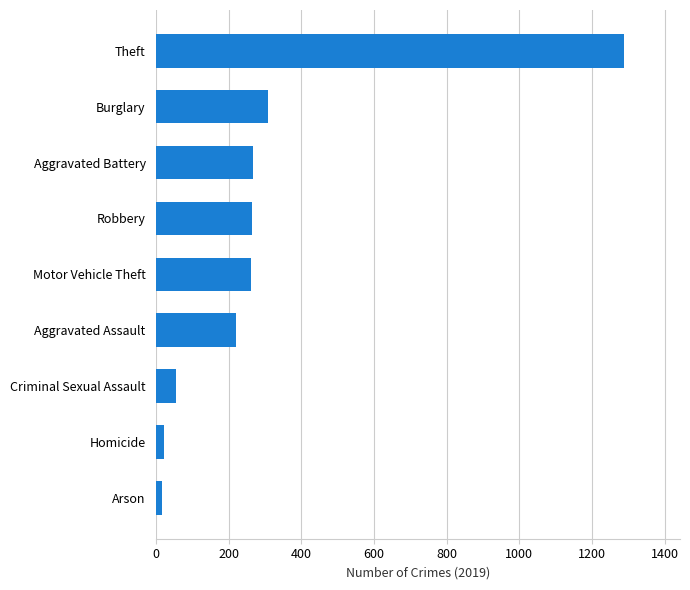

At which label is the value closest to 652?

Burglary